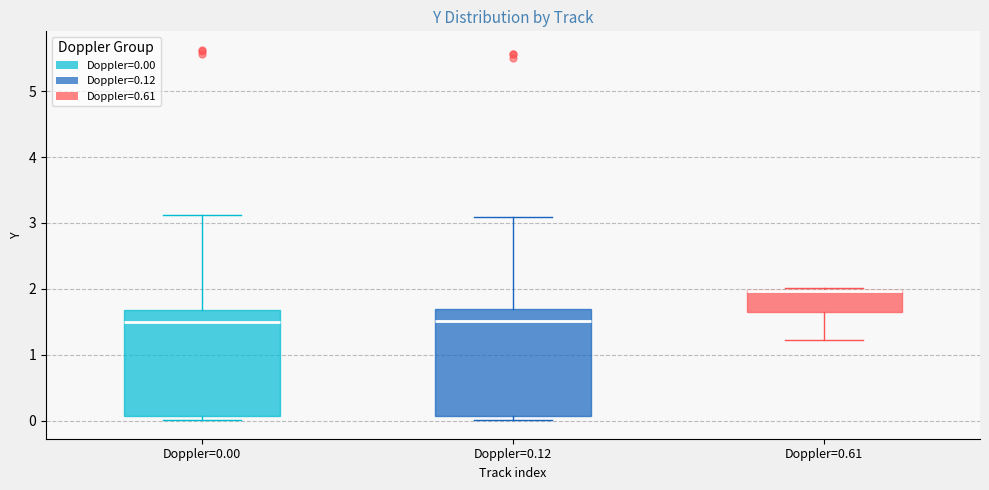

Reading left to right, transcribe this box plot: for each box, give where its median line is, the range the box spans, and where its two whiskers end, as read against the y-axis. The values are not printed on the chart, so give them approximately, as read against the axis.

Doppler=0.00: median 1.5, box 0.1 to 1.7, whiskers 0.0 to 3.1
Doppler=0.12: median 1.5, box 0.1 to 1.7, whiskers 0.0 to 3.1
Doppler=0.61: median 2.0 (drawn on the box's upper edge), box 1.7 to 2.0, whiskers 1.2 to 2.0